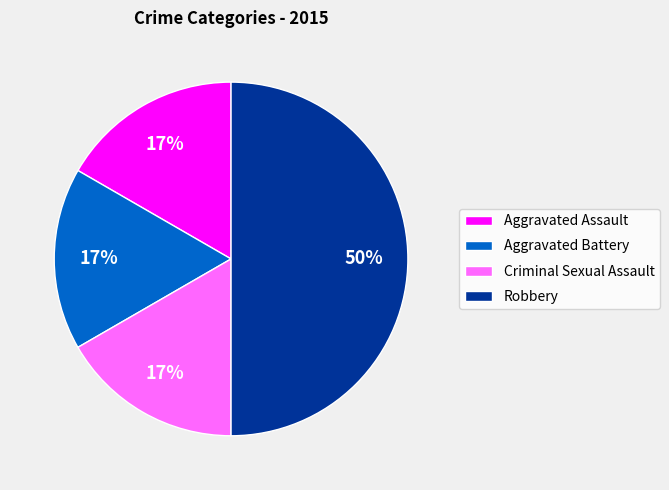

The Aggravated Battery slice represents 17% of the pie. True or false?

True